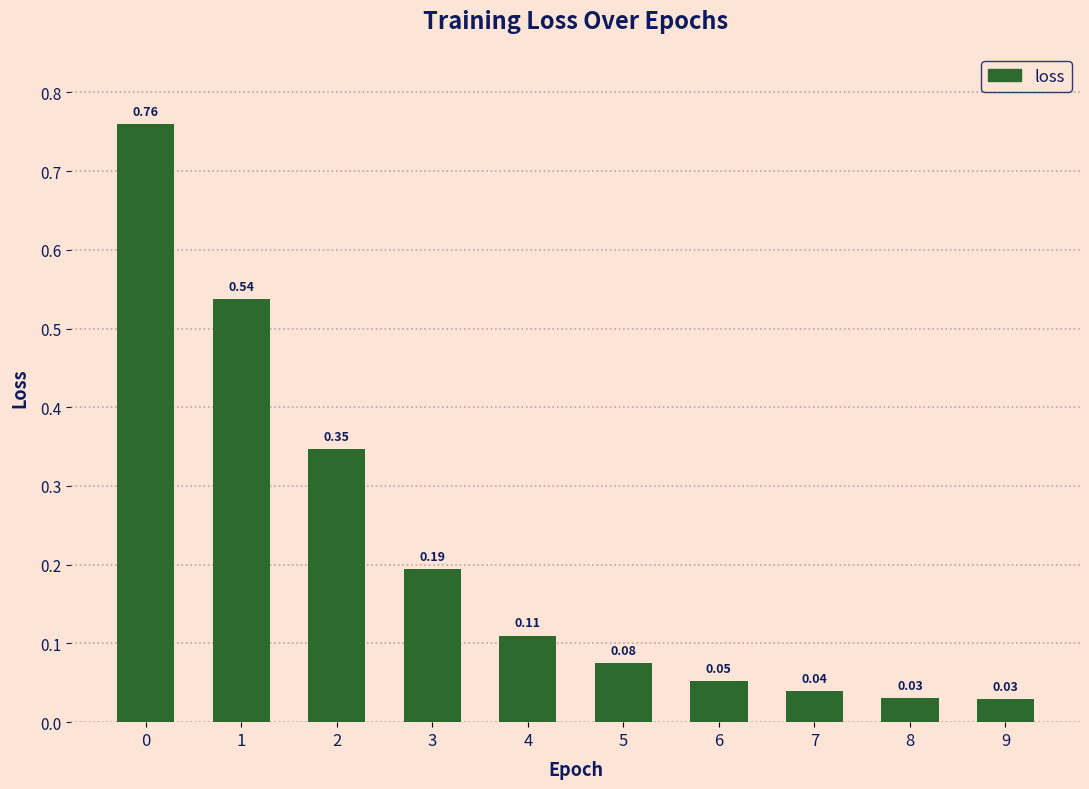

What is the change in value from 0 to 8?

-0.7